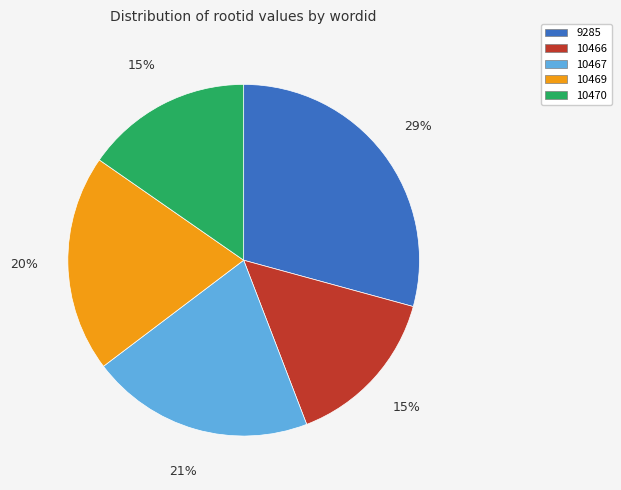

What is the ratio of the value at 10470 to the value at 9285?

0.5